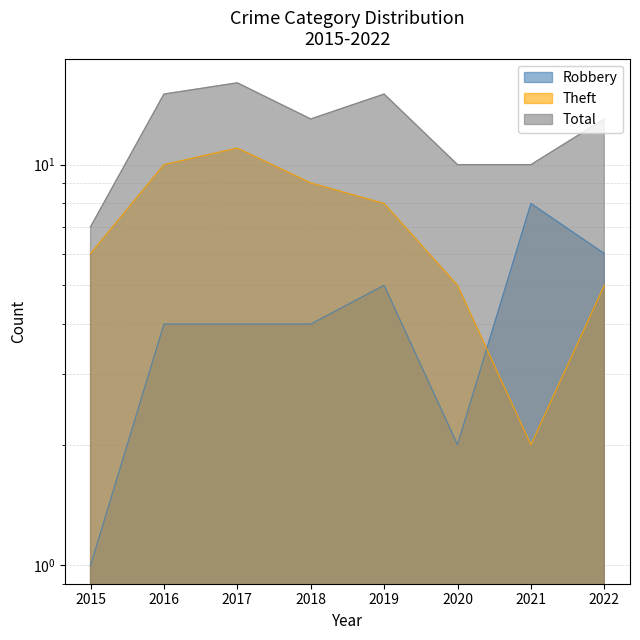

What is the spread (max minus min) of values at 2021?

8